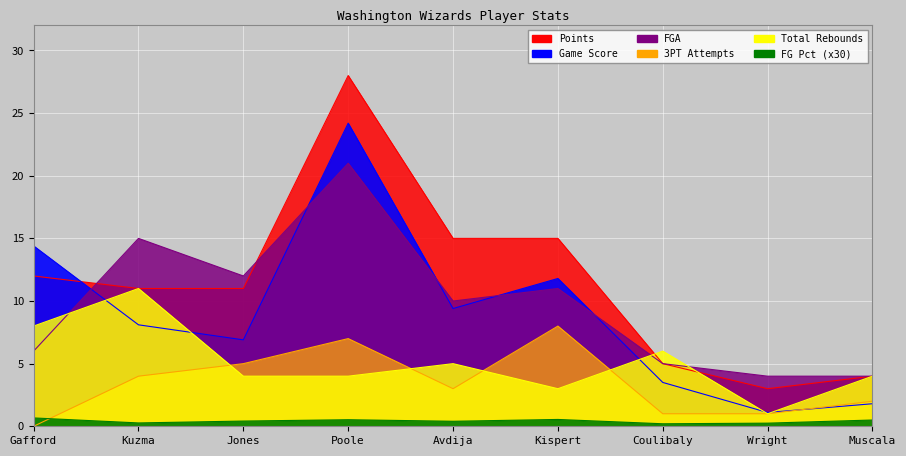

What is the label of the 3rd point from the left?

Jones